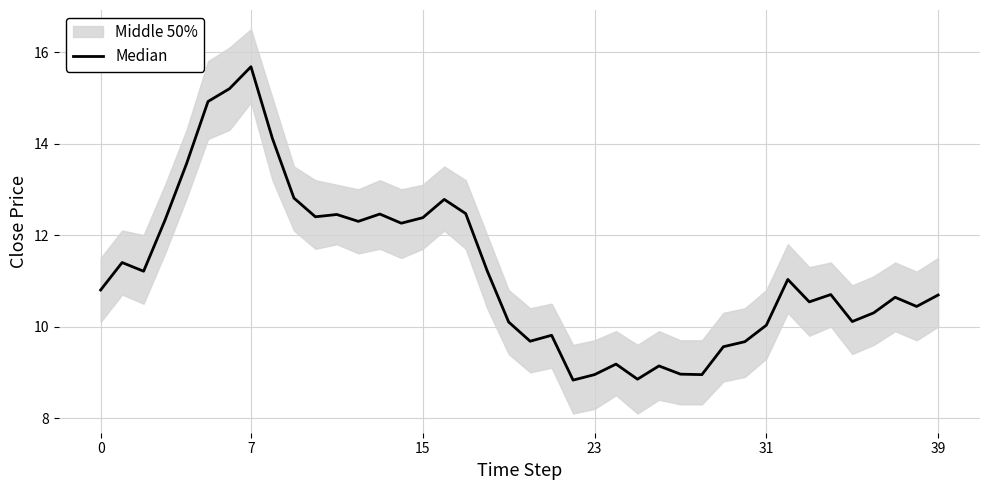

Is it true that the value at 20 is 9.7?

True